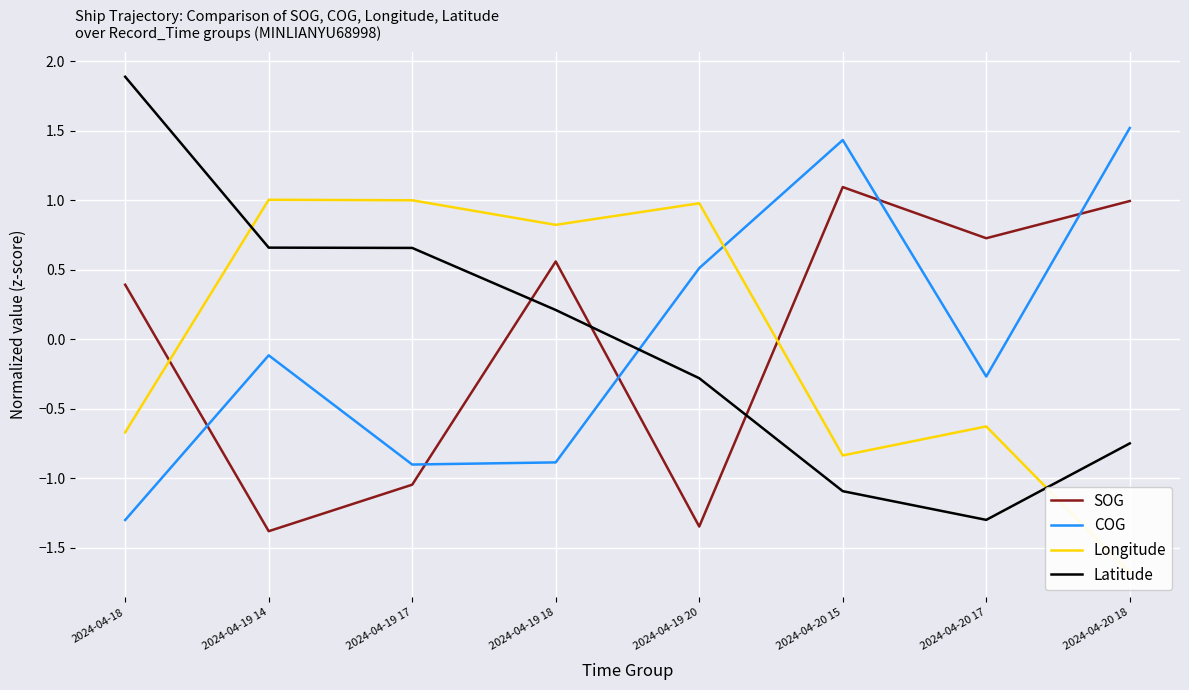

What is the value of the Latitude point at the 7th from the left?

-1.3